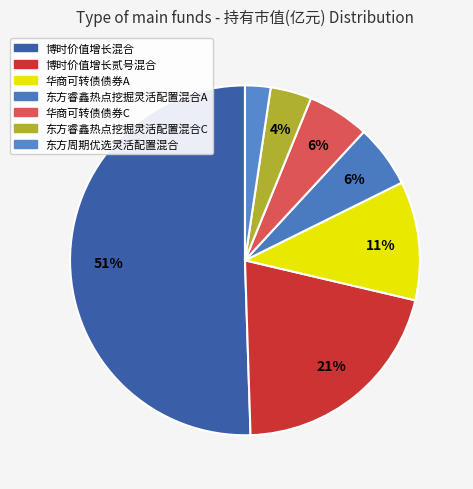

Count the number of slices in the pie.

7